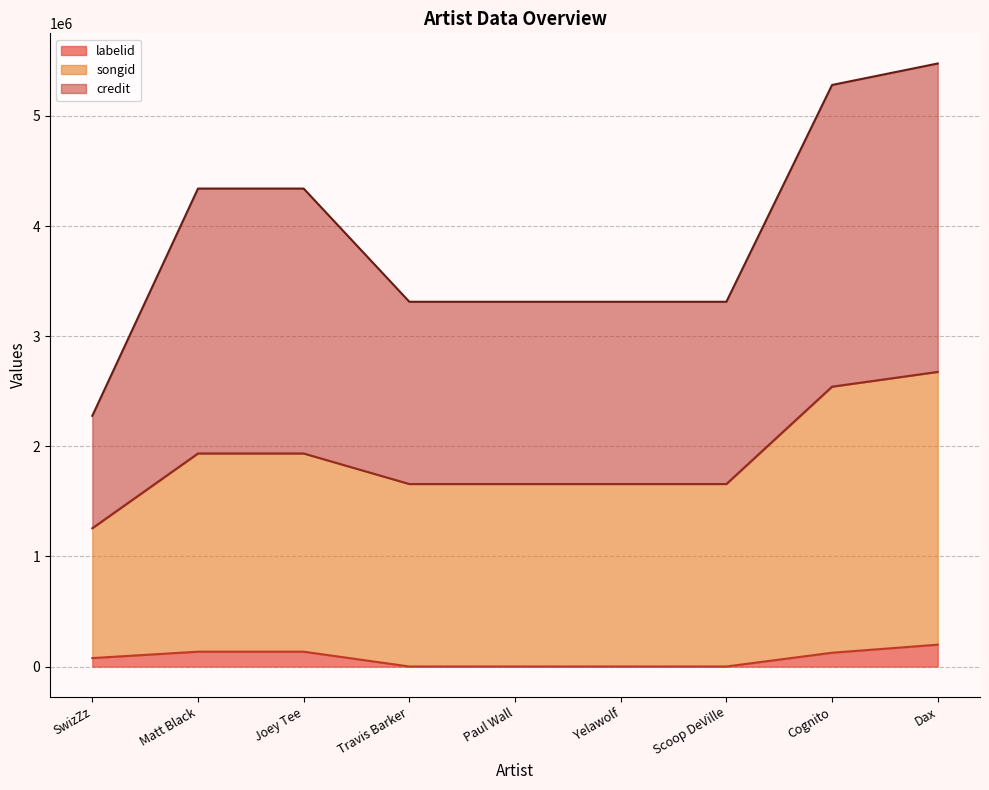

Which series has the largest total across all categories?

credit